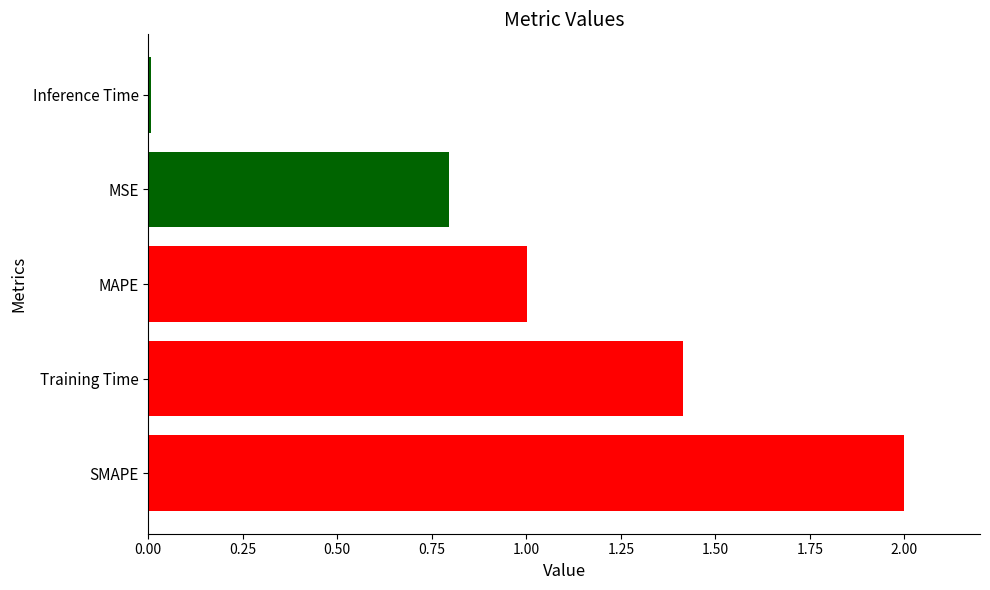

The value at Training Time is 0.3. True or false?

False